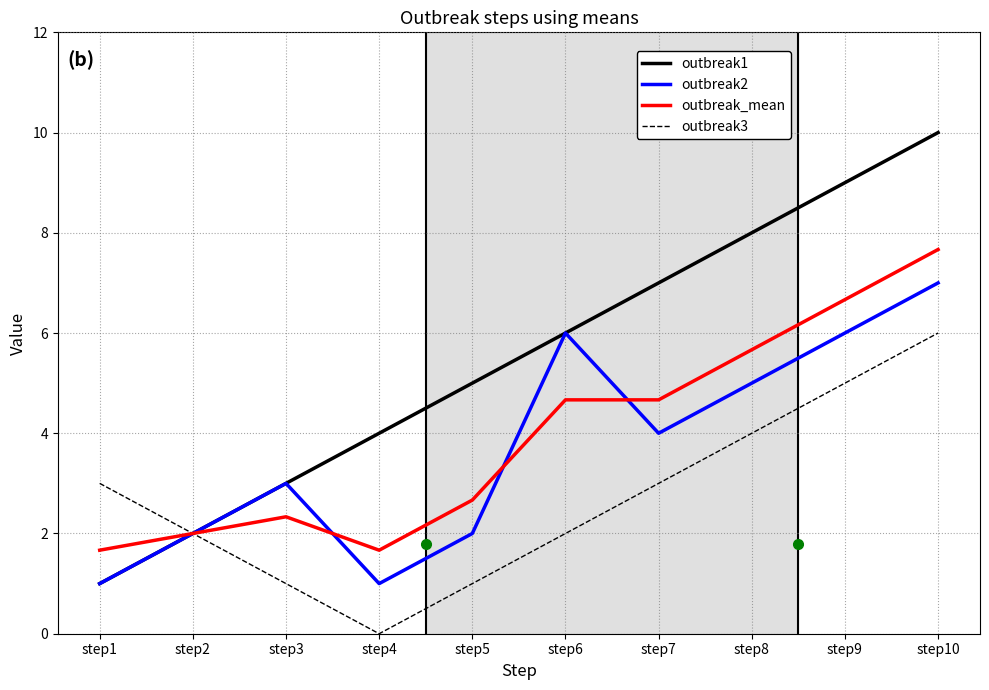

Which series has the largest total across all categories?

outbreak1